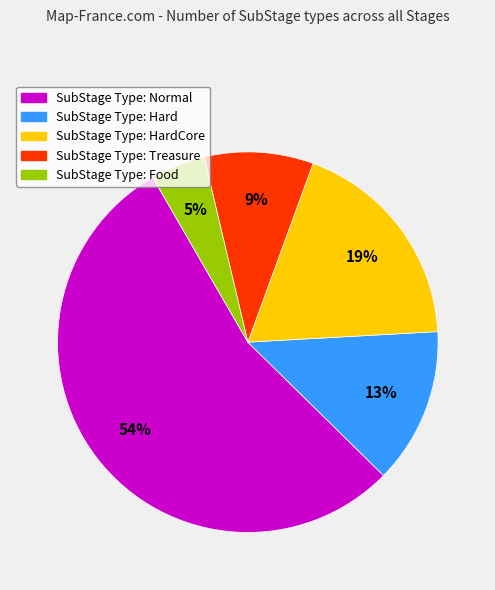

How many slices are in this pie chart?

5